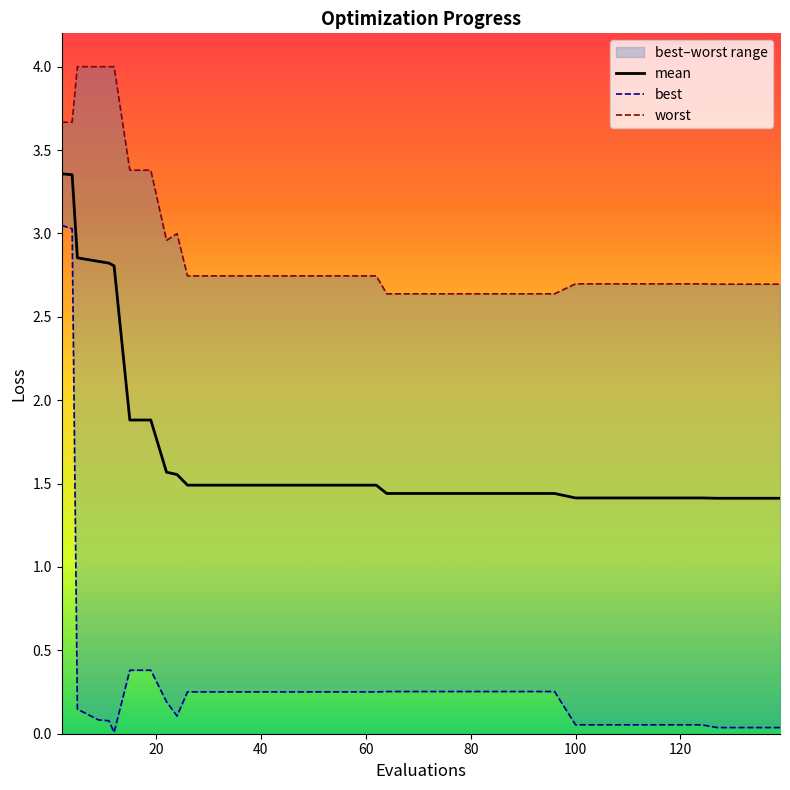

List the series in order of their overall mean, lowest first.

best, mean, worst